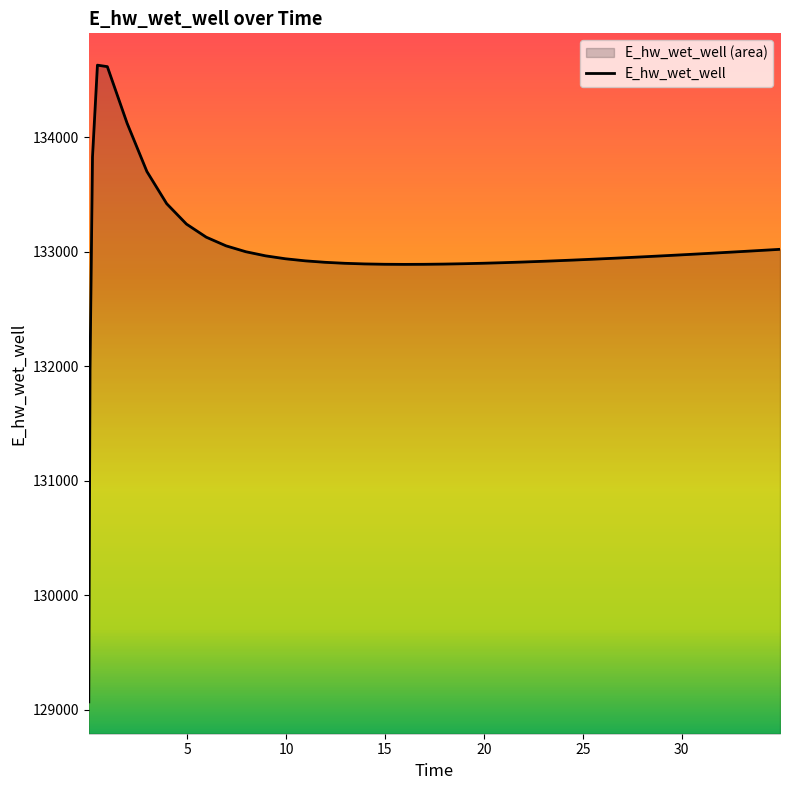

What is the difference between the maximum and minimum values?

5557.7